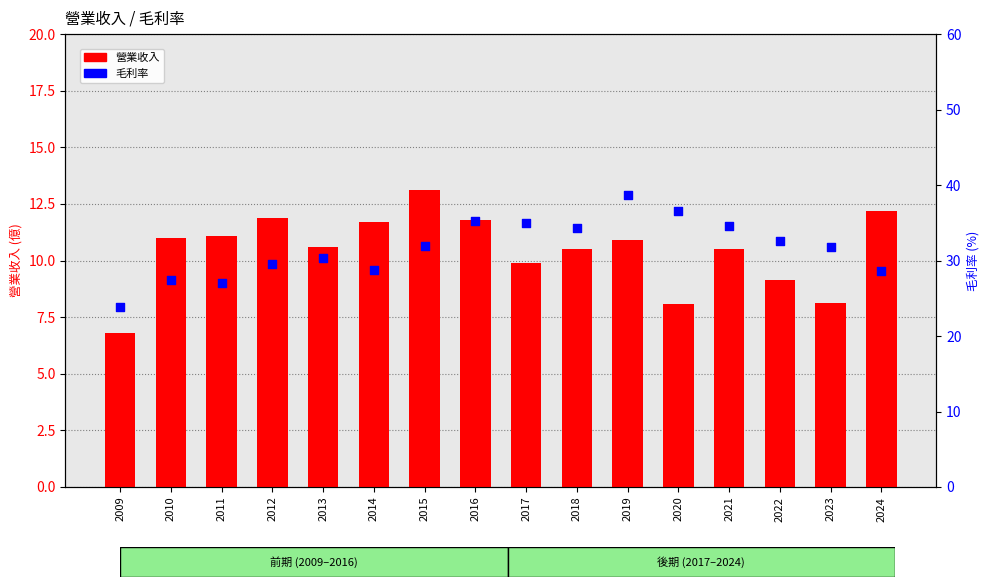

Which series has the widest spread of Y values?

毛利率